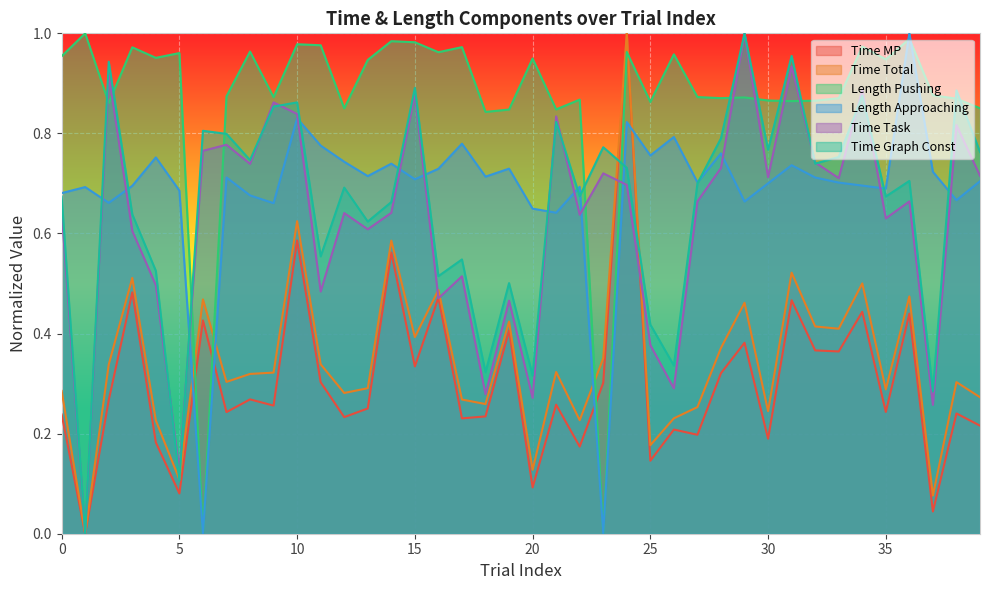

Between 6 and 12, which series saw the biggest shift?

Length Pushing